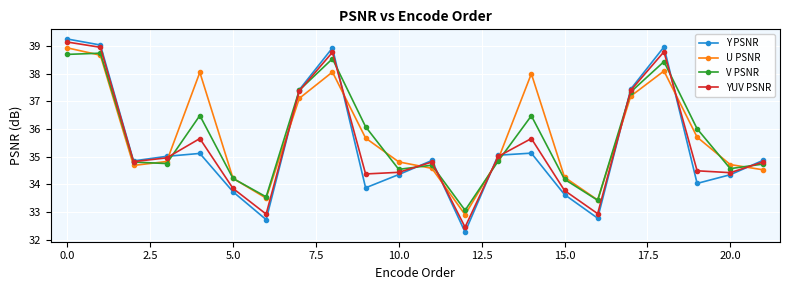

What is the difference between the maximum and second lowest values in the Y PSNR series?

6.5